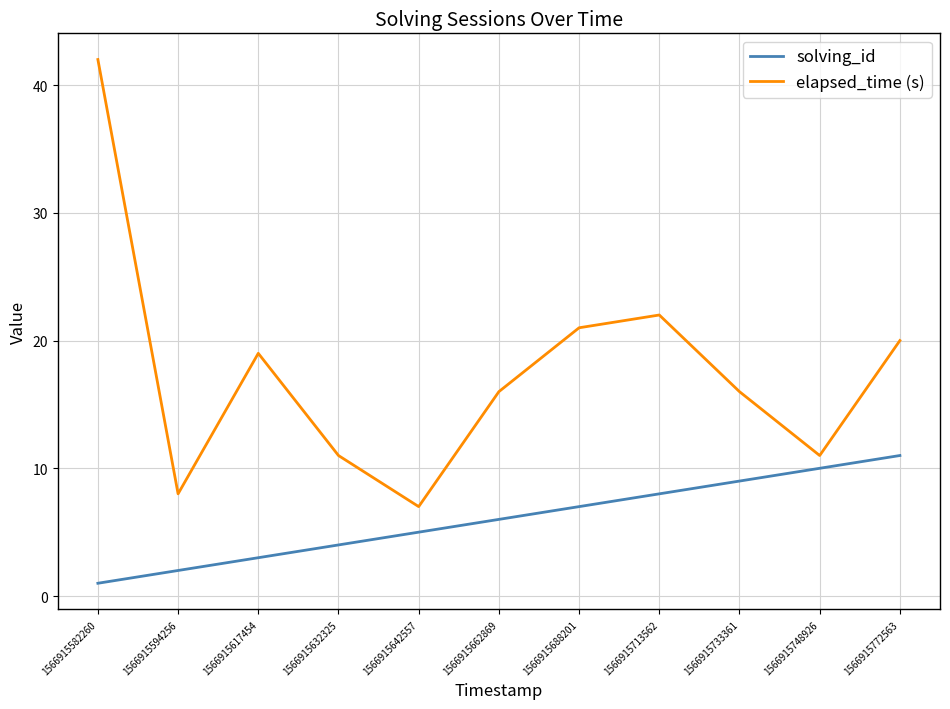

List the labels in order of solving_id value, smallest first.

1566915582260, 1566915594256, 1566915617454, 1566915632325, 1566915642557, 1566915662869, 1566915688201, 1566915713562, 1566915733361, 1566915748926, 1566915772563